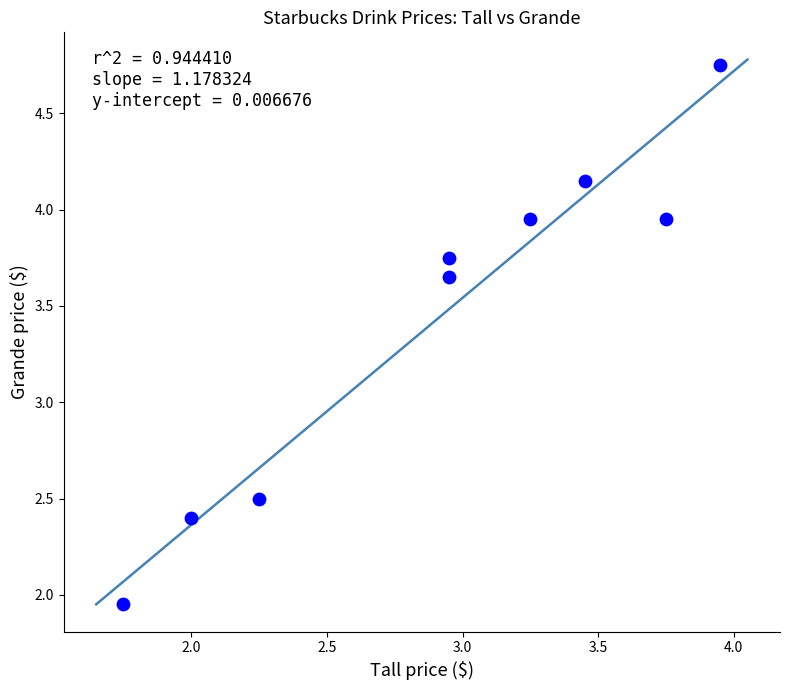

What is the average X value?

2.9